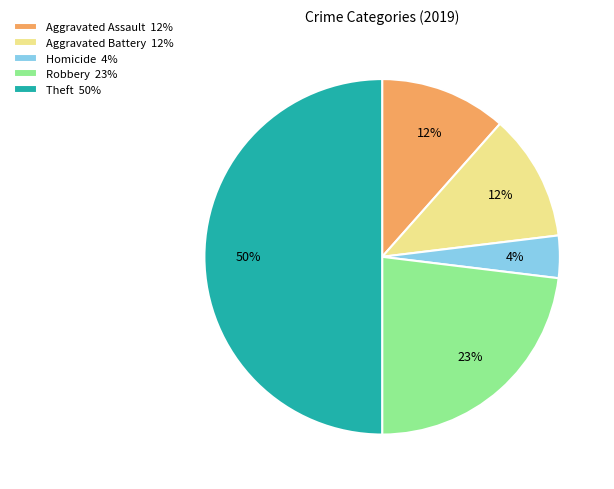

To the nearest percent, what portion does Aggravated Assault 12% represent?

12%